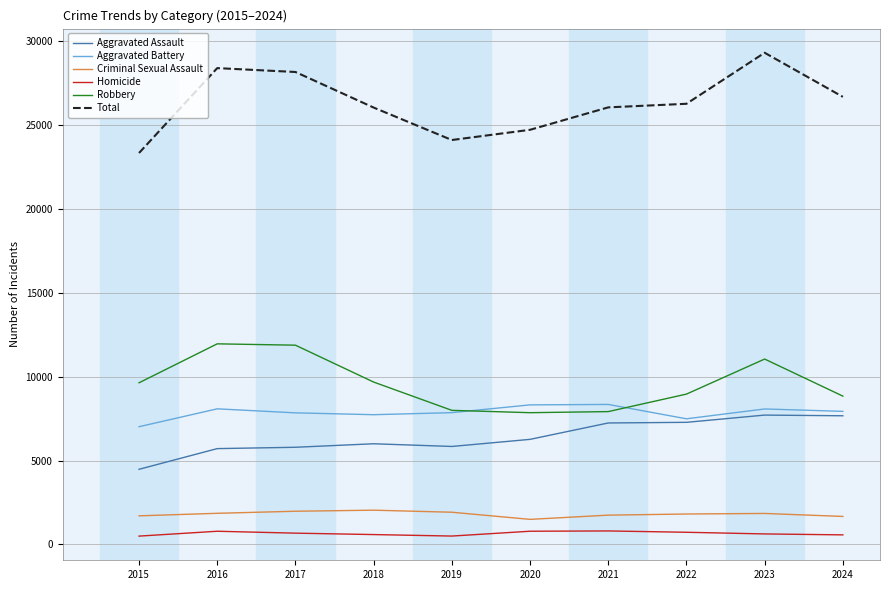

Is the value of Aggravated Assault at 2022 greater than the value of Total at 2015?

No